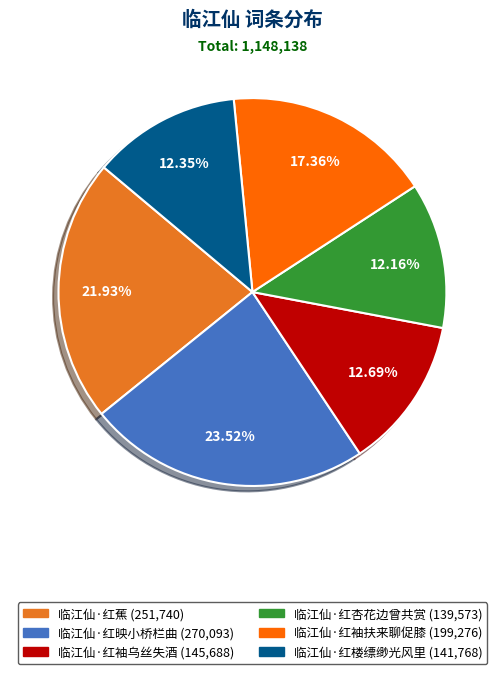

Do 临江仙·红袖乌丝失酒 (145,688) and 临江仙·红袖扶来聊促膝 (199,276) together represent more than half of the pie?

No